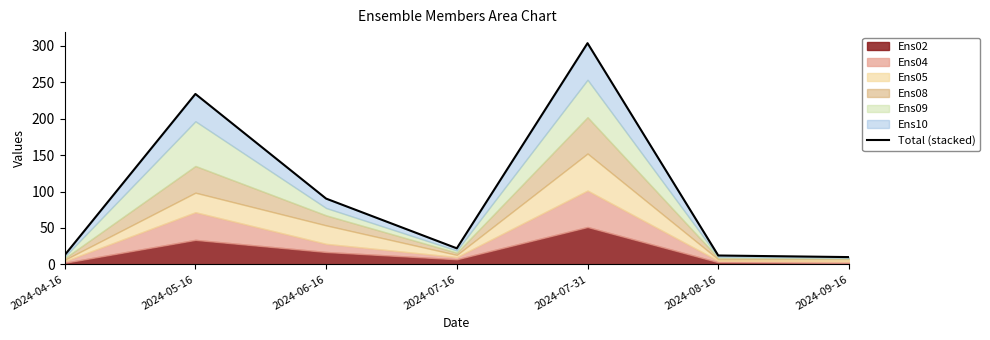

What is the label of the 7th point from the right?

2024-04-16